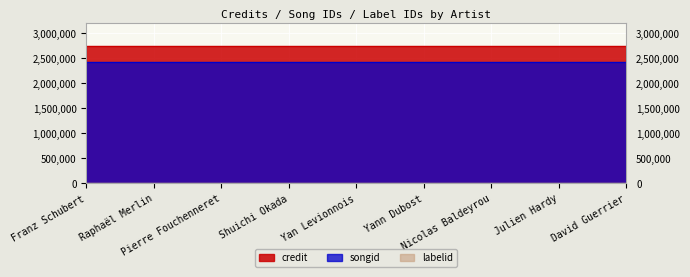

Reading left to right, transcribe all the data shown in this chart.

credit: Franz Schubert=2742609	Raphaël Merlin=2742609	Pierre Fouchenneret=2742609	Shuichi Okada=2742609	Yan Levionnois=2742609	Yann Dubost=2742609	Nicolas Baldeyrou=2742609	Julien Hardy=2742609	David Guerrier=2742609
songid: Franz Schubert=2418318	Raphaël Merlin=2418318	Pierre Fouchenneret=2418318	Shuichi Okada=2418318	Yan Levionnois=2418318	Yann Dubost=2418318	Nicolas Baldeyrou=2418318	Julien Hardy=2418318	David Guerrier=2418318
labelid: Franz Schubert=6234	Raphaël Merlin=6234	Pierre Fouchenneret=6234	Shuichi Okada=6234	Yan Levionnois=6234	Yann Dubost=6234	Nicolas Baldeyrou=6234	Julien Hardy=6234	David Guerrier=6234